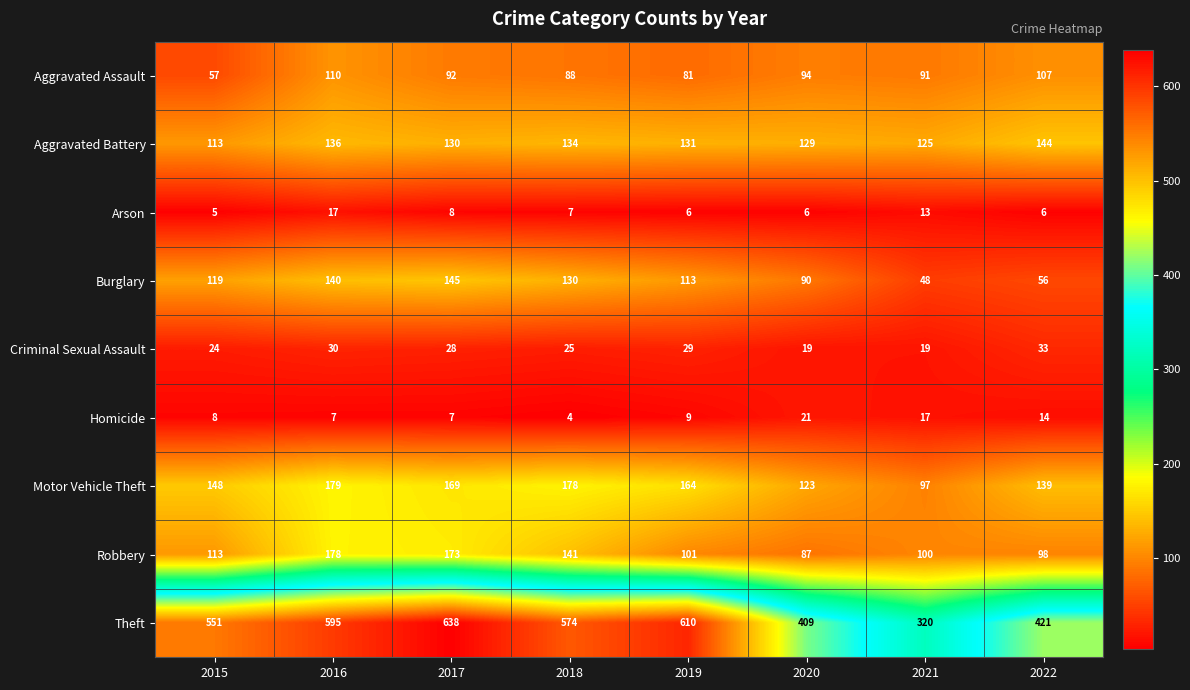

What is the sum of the Arson values at 2016 and 2019?

23